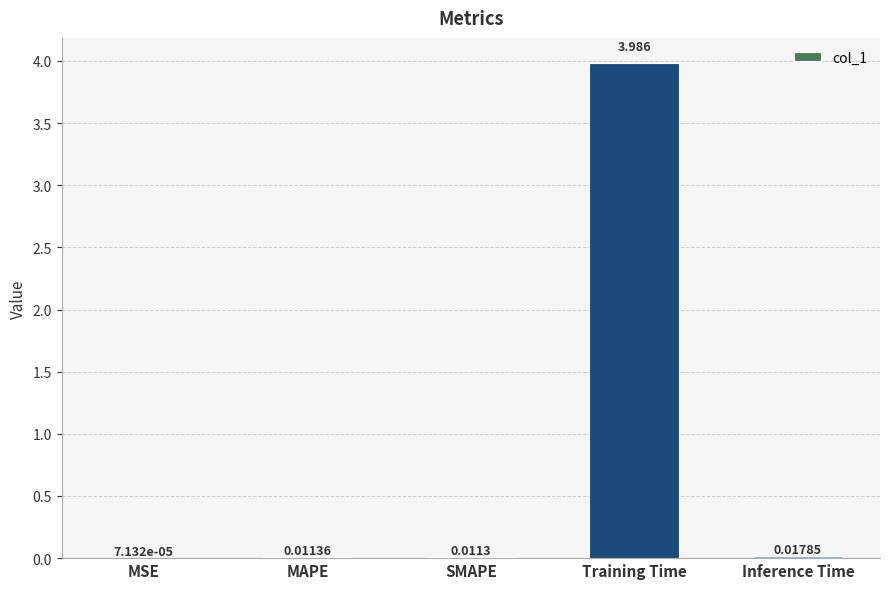

At which label is the value closest to 1?

Inference Time